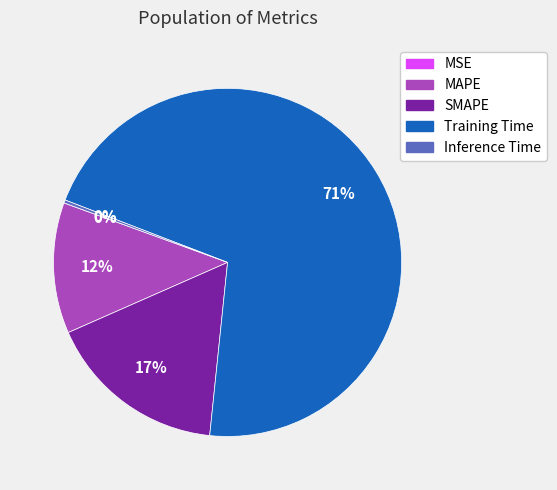

To the nearest percent, what is the average slice percentage?

20%